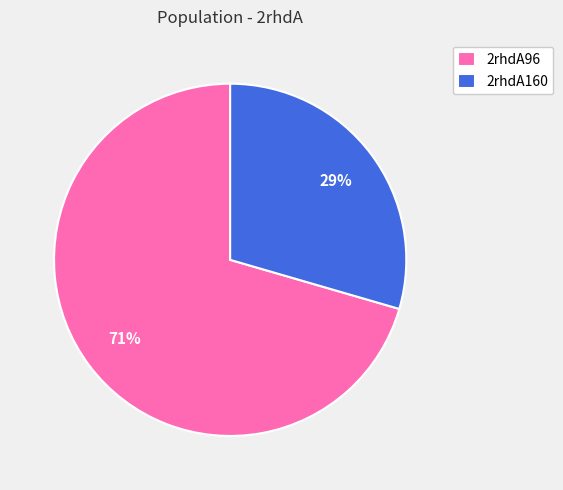

Rank the categories by value from highest to lowest.

2rhdA96, 2rhdA160